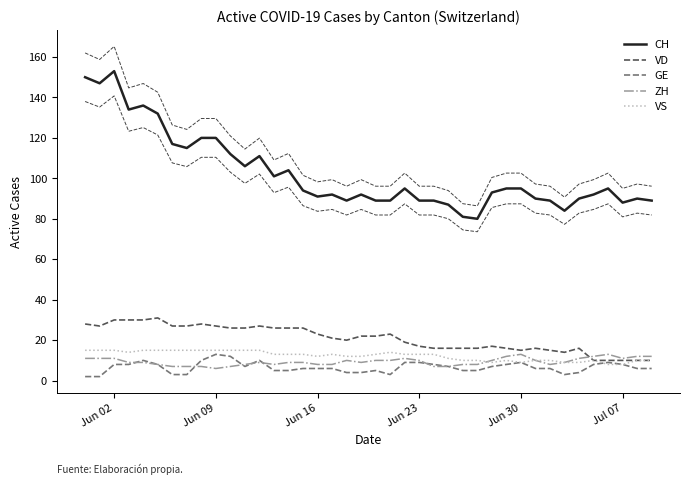

What is the highest value of the GE series?

13